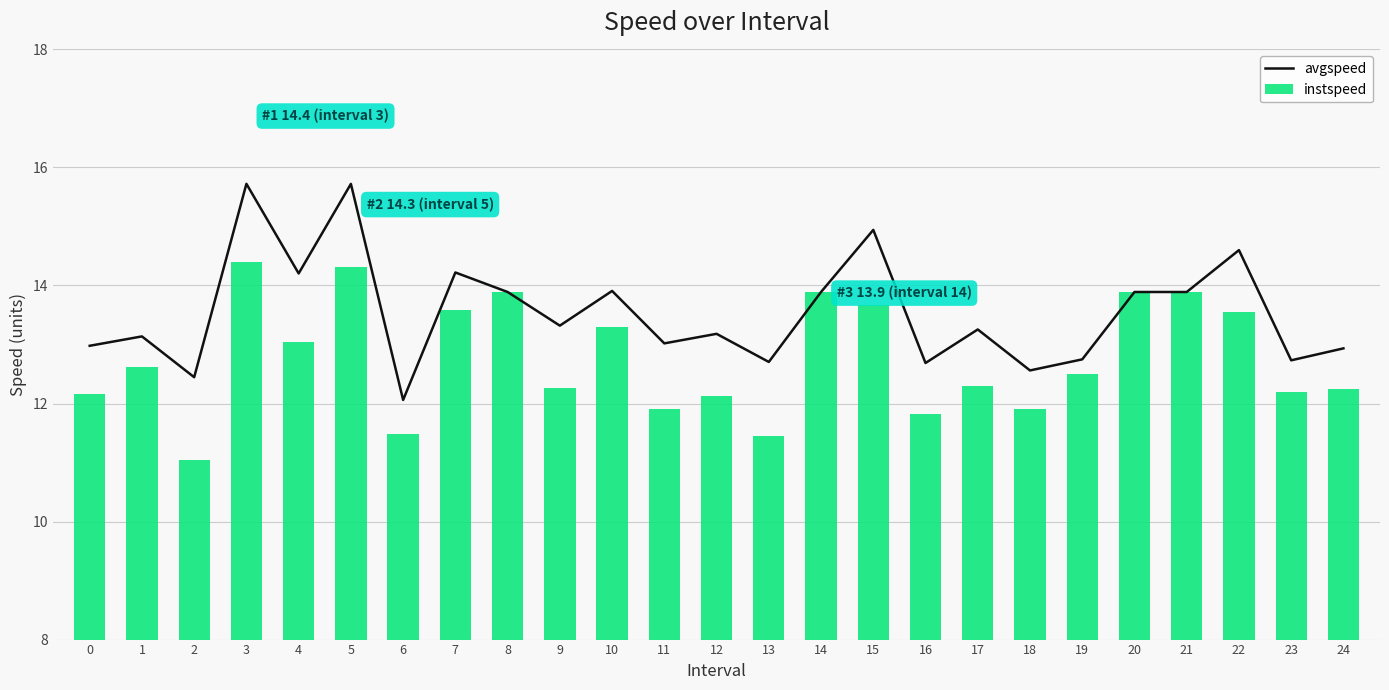

At 13, list the series in order from largest to smallest.

avgspeed, instspeed